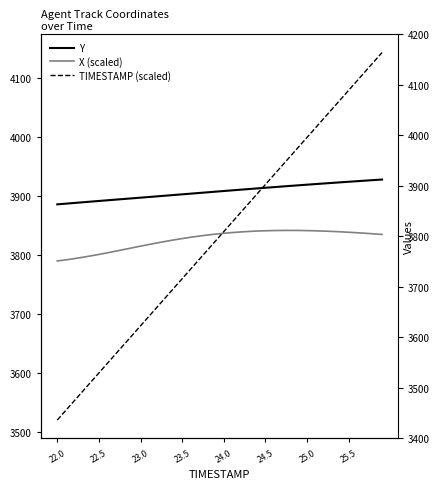

Which series ends up on top after the final intersection of TIMESTAMP (scaled) and X (scaled)?

TIMESTAMP (scaled)